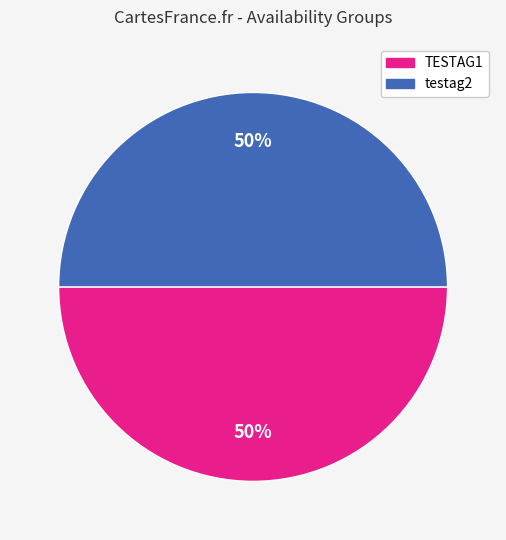

True or false: testag2 accounts for 50% of the total.

True